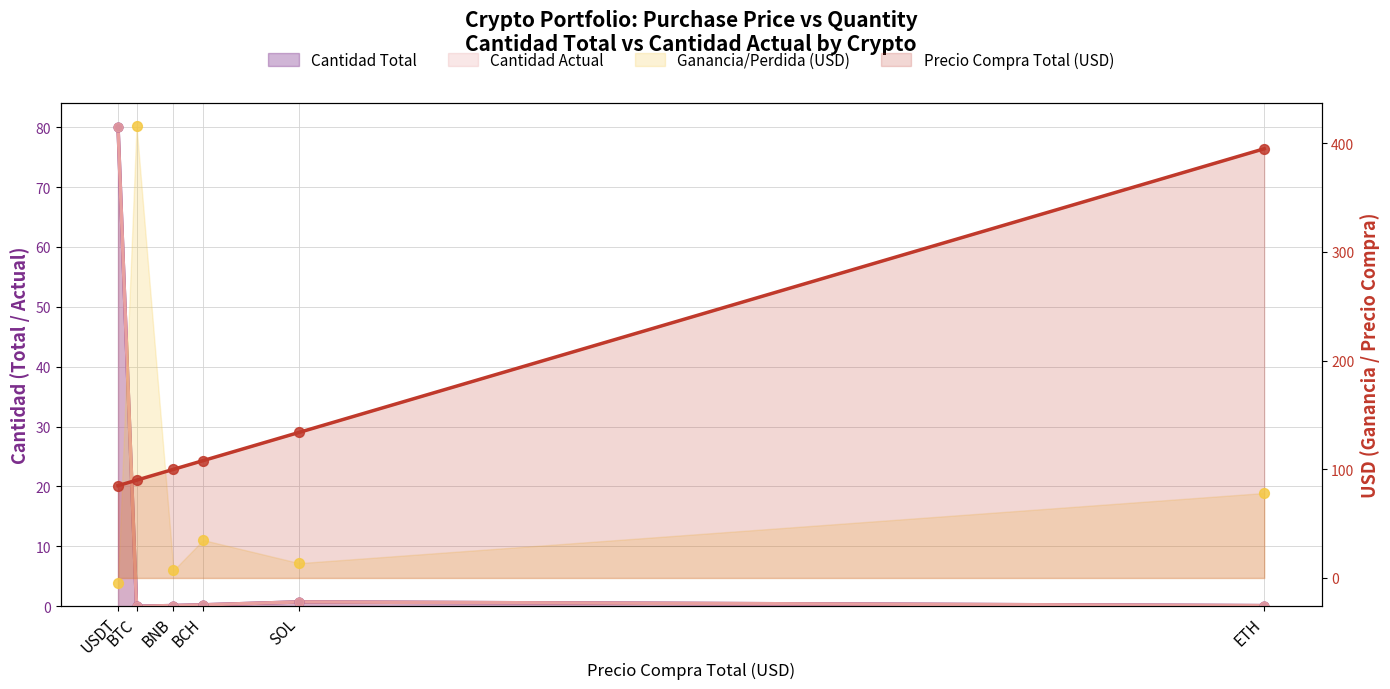

At how many categories does at least one series exceed 204?

1